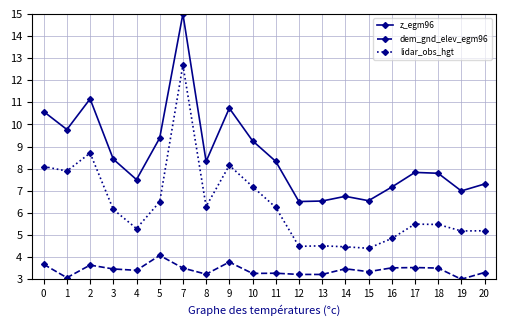

The z_egm96 series shows 2.2 at 20. True or false?

False